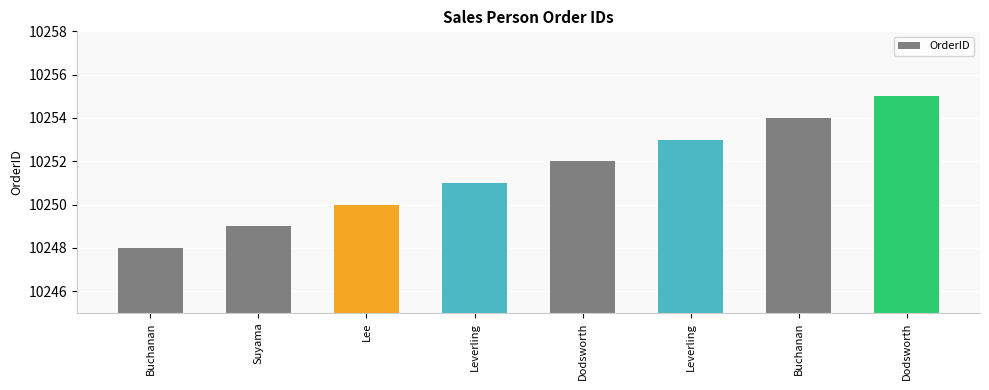

How many values are below 10252?

4